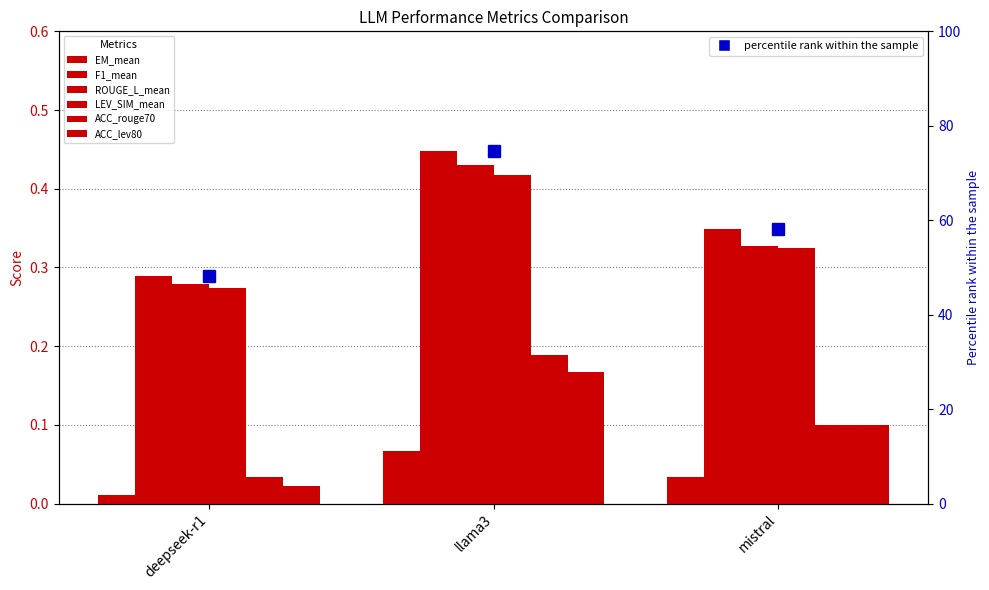

What is the label of the 1st bar from the right?

mistral